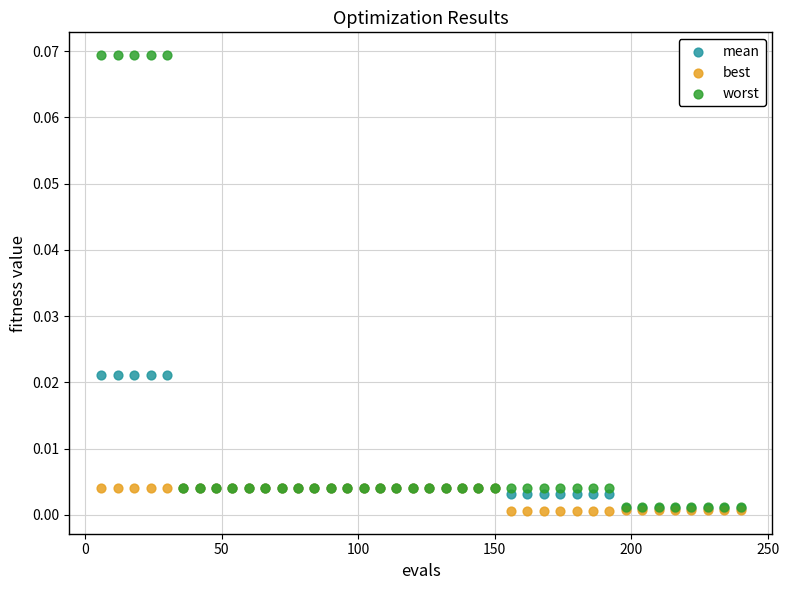

What are all the series names shown in the legend?

mean, best, worst